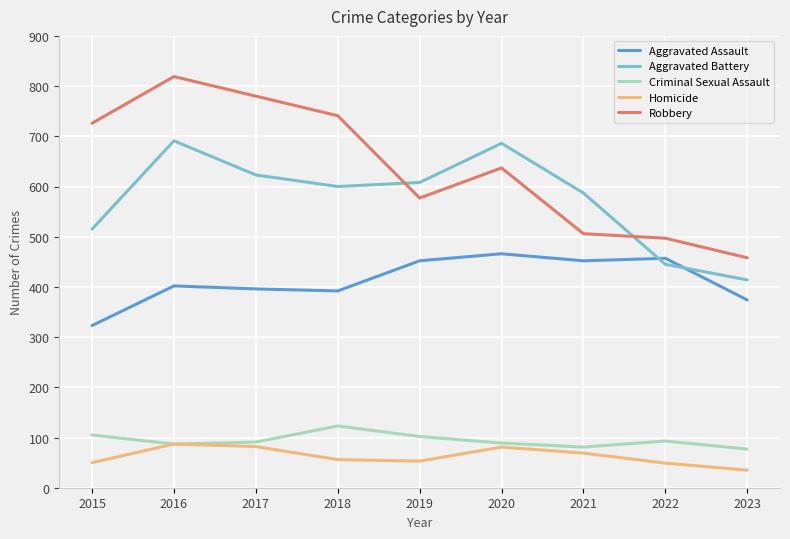

What are all the series names shown in the legend?

Aggravated Assault, Aggravated Battery, Criminal Sexual Assault, Homicide, Robbery